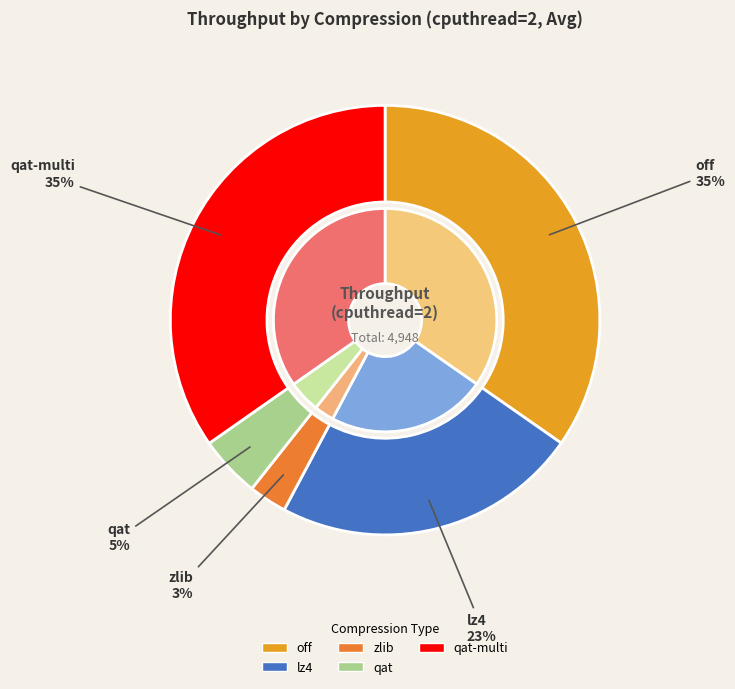

Rank the categories by value from highest to lowest.

qat-multi, off, lz4, qat, zlib